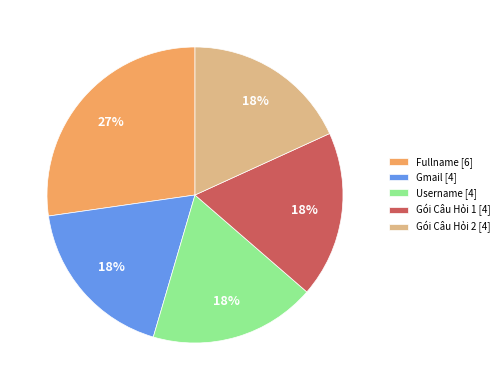

Do Username [4] and Gmail [4] together represent more than half of the pie?

No